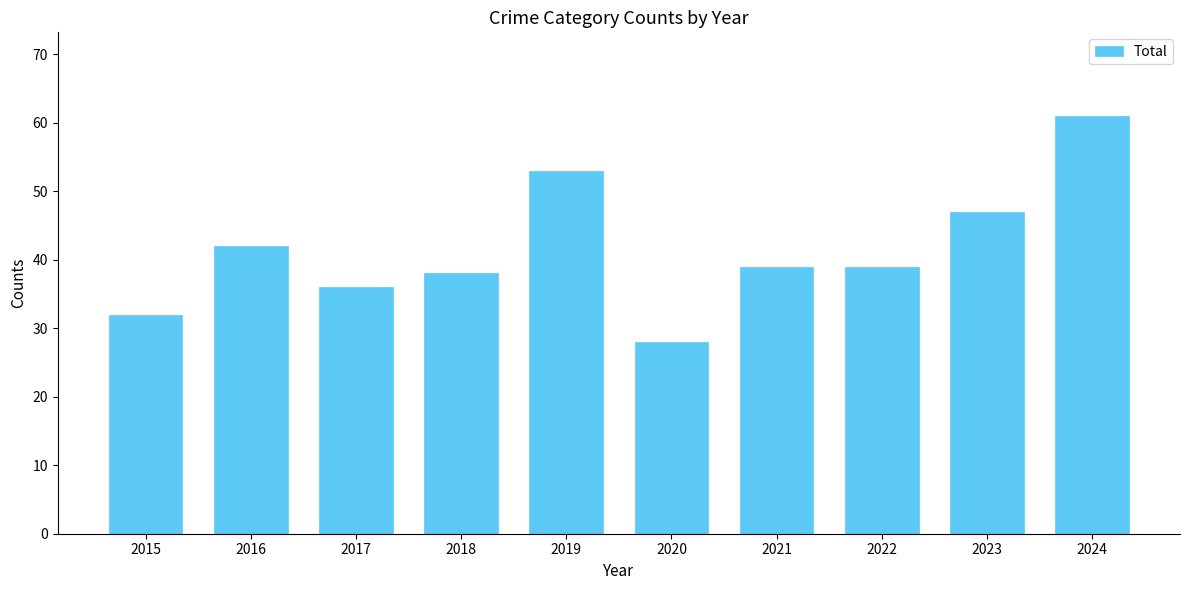

Which label corresponds to the largest value in the chart?

2024